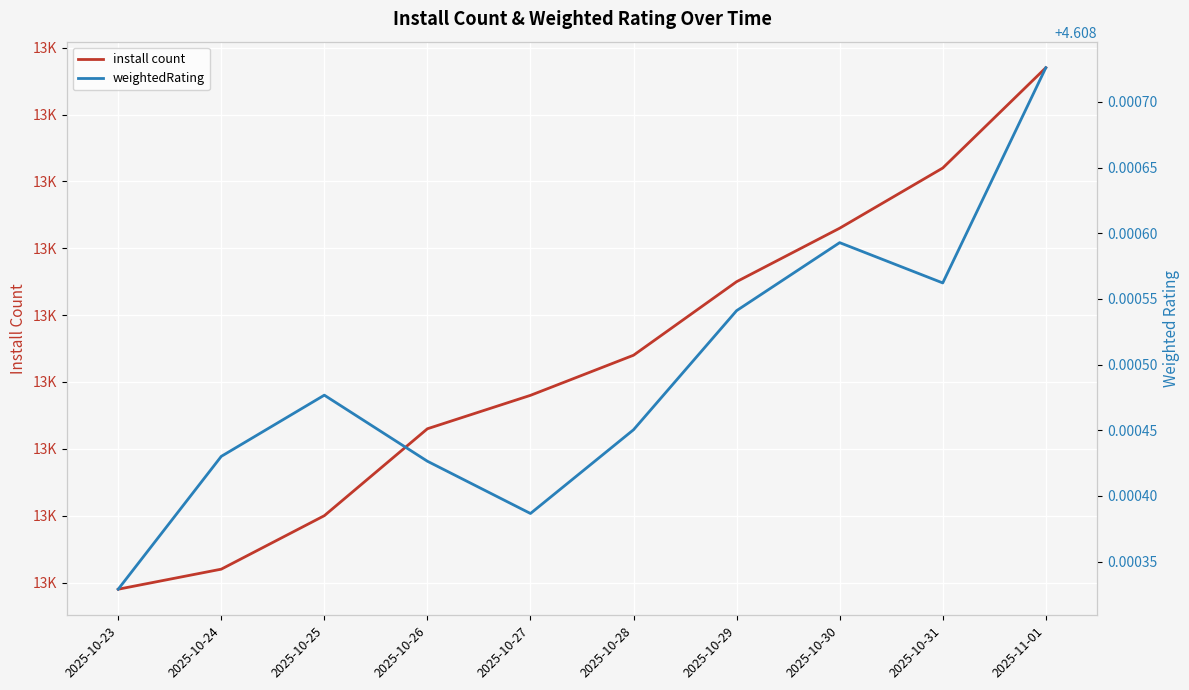

What position from the right is 2025-10-23?

10